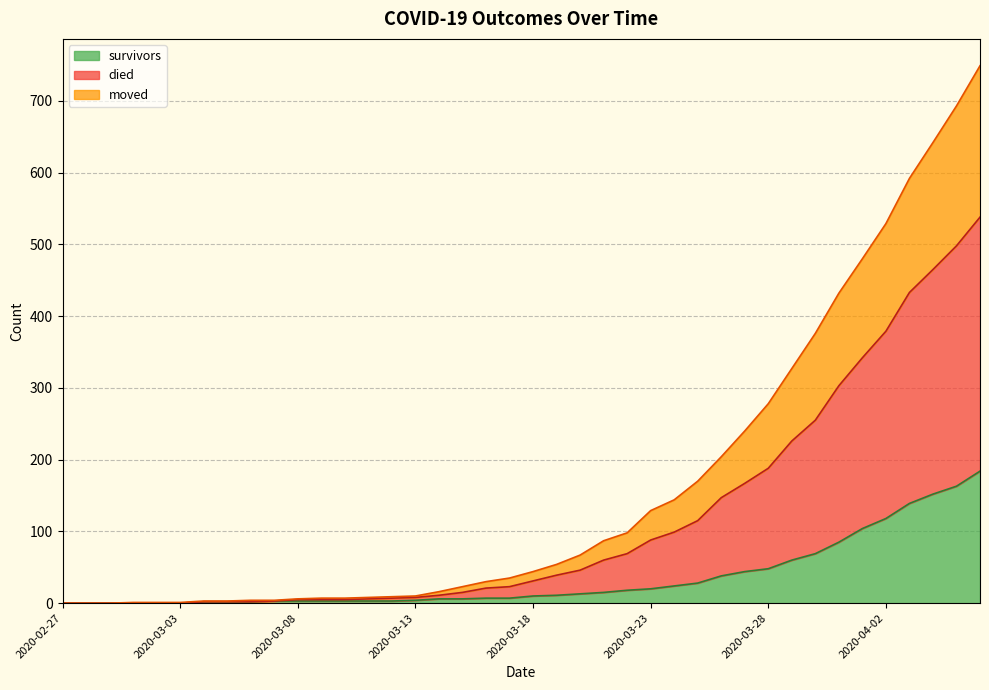

True or false: survivors and moved intersect in this chart.

False